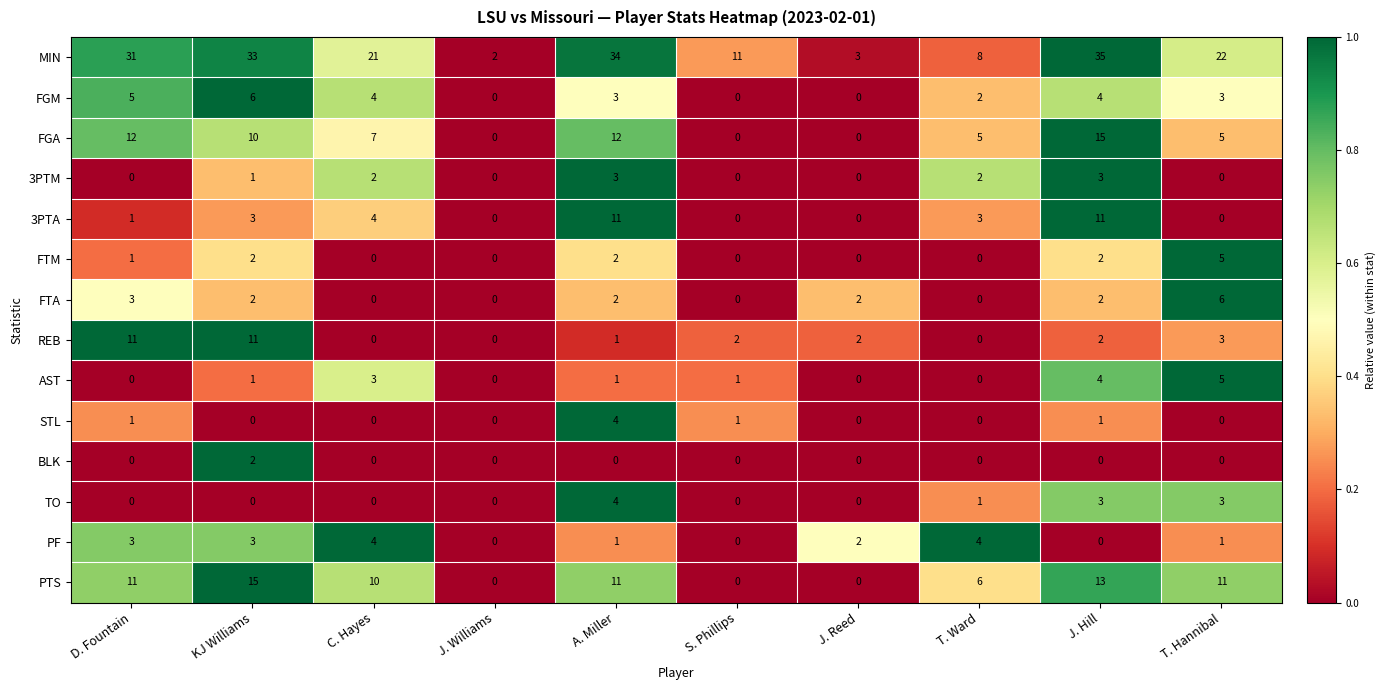

How many PF values are between 0 and 3?

8